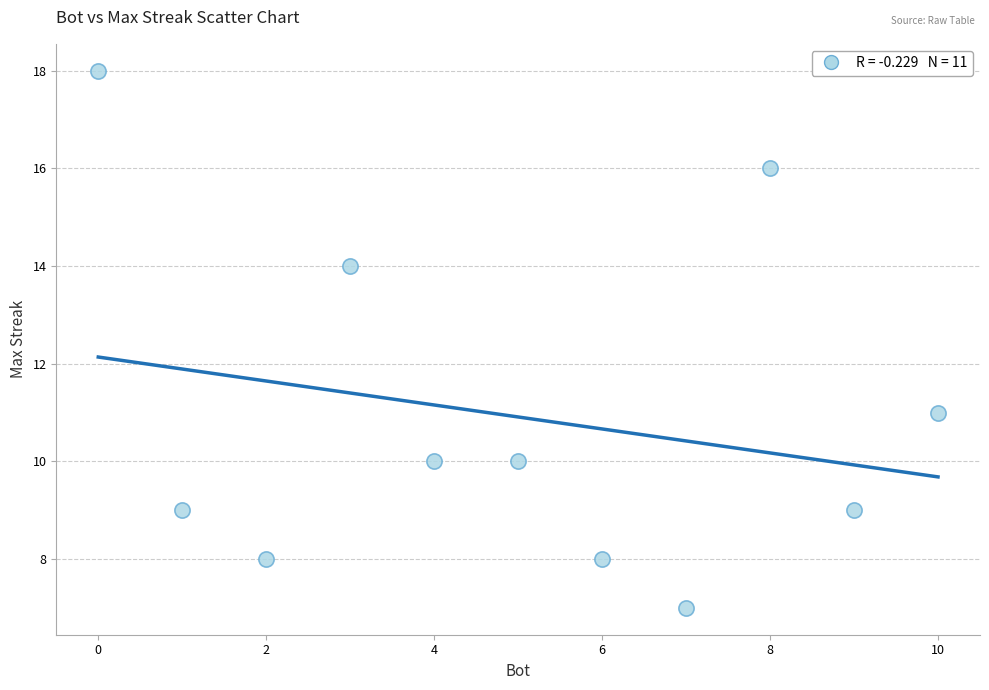

What Y value in the scatter plot is closest to 12?

11